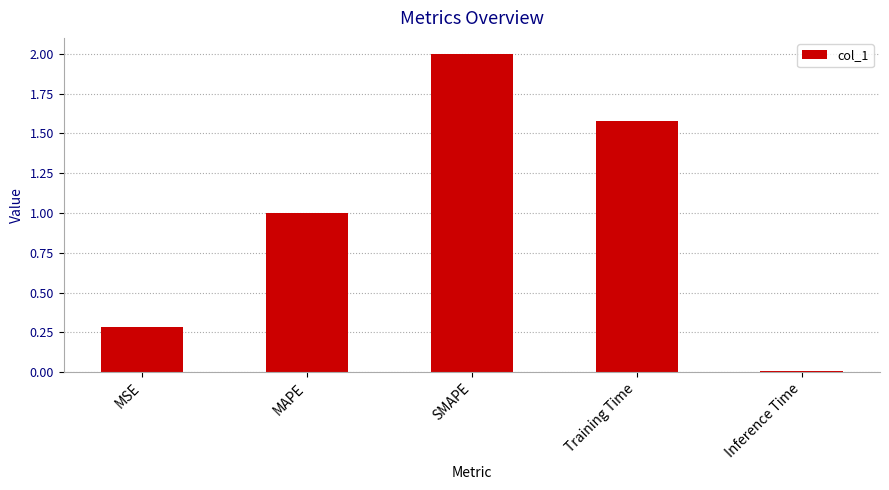

What is the change in value from MAPE to Training Time?

+0.6